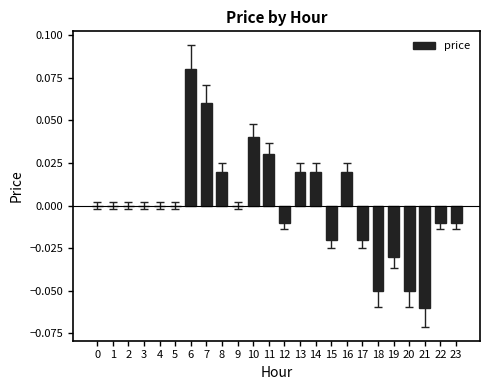

Between 19 and 12, which is larger?

12